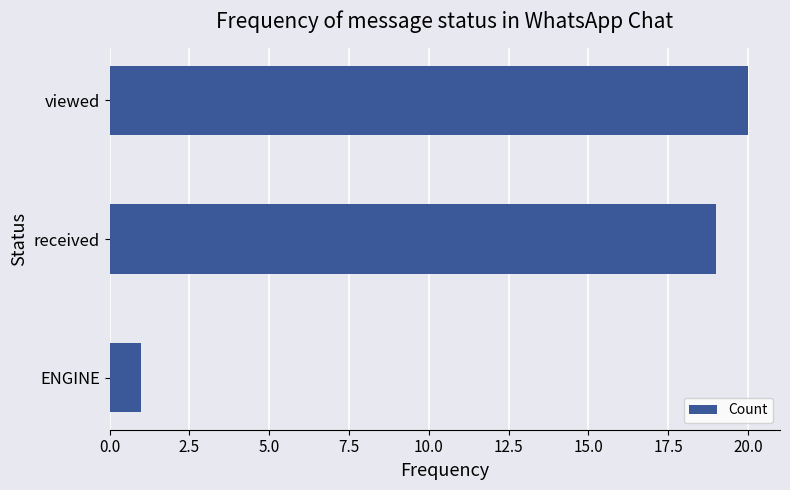

What is the change in value from received to viewed?

+1